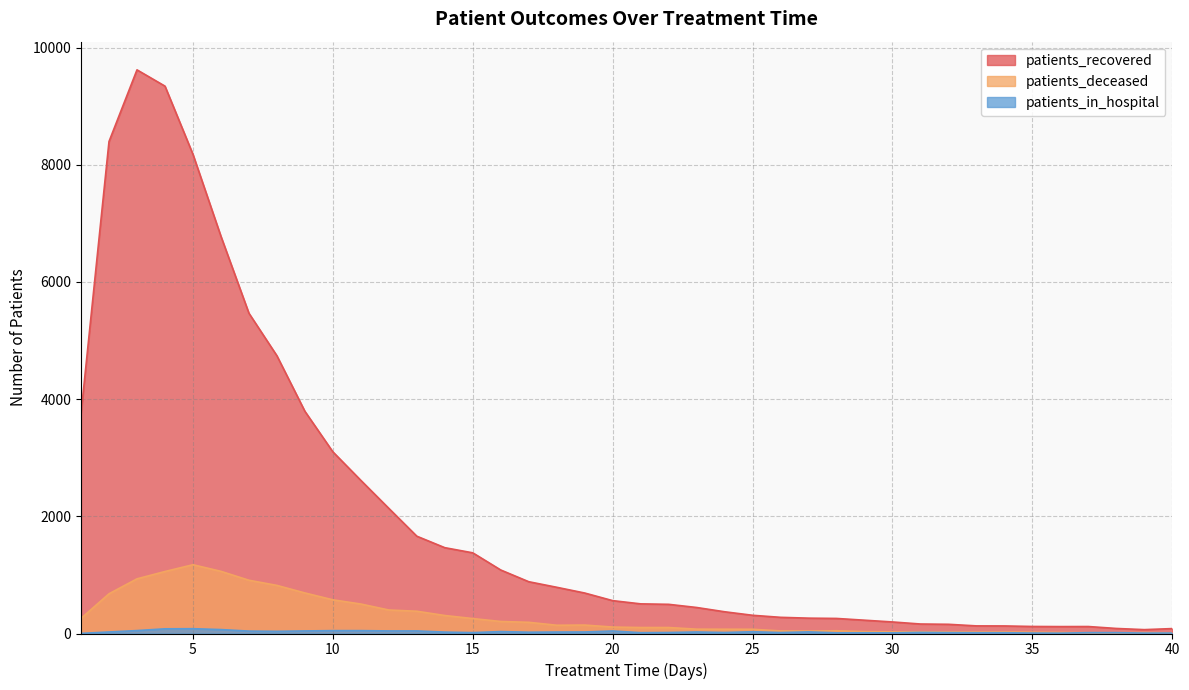

Does the chart display data point markers on the line(s)?

No